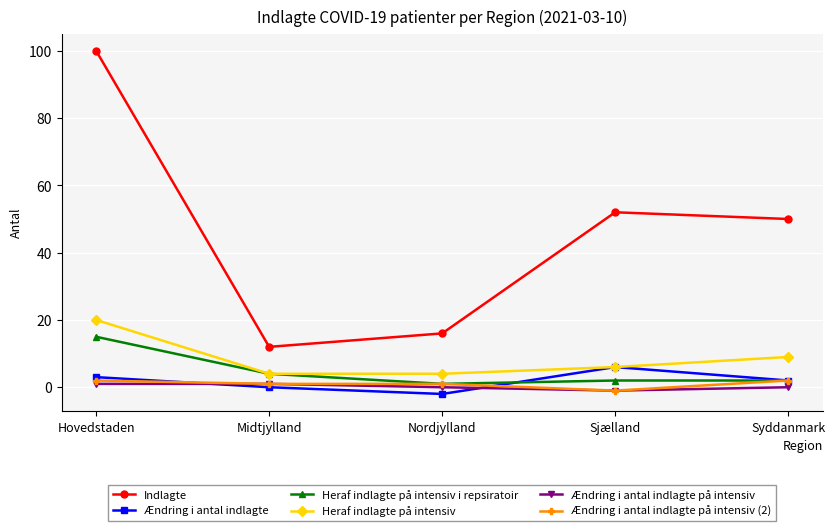

What is the greatest value displayed?

100